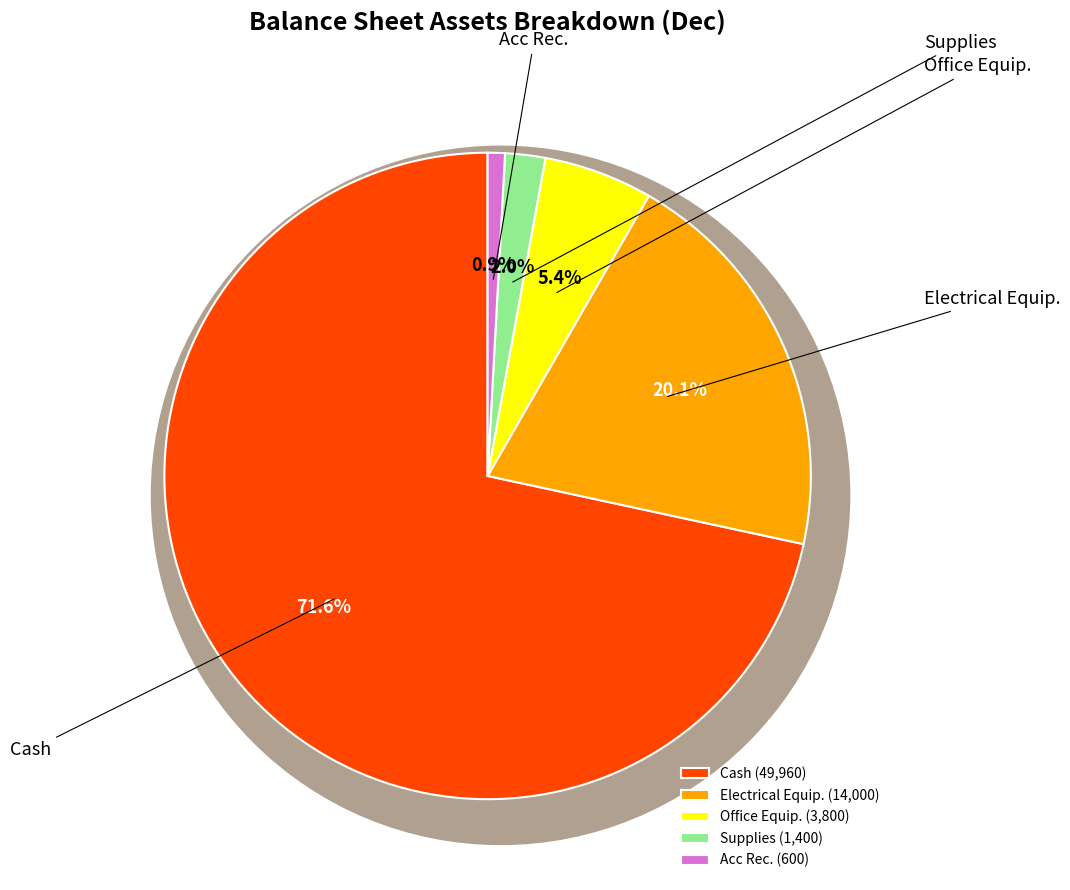

To the nearest percent, what is the difference between the Supplies and Cash slice percentages?

70%